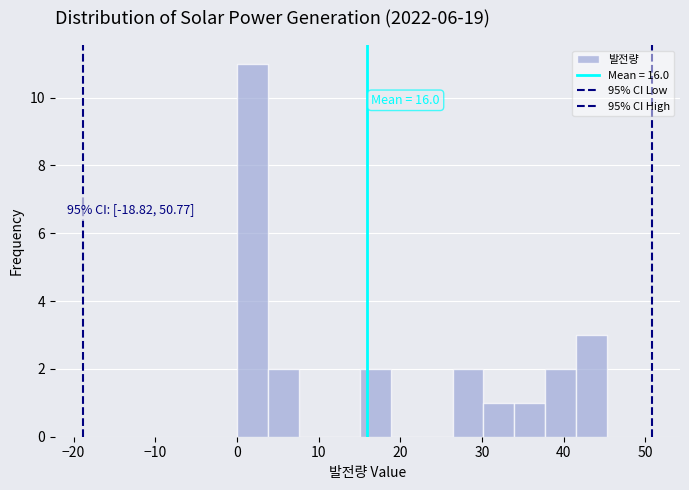

Read against the x-axis, roughly where is the centre of the tallest bar?

2